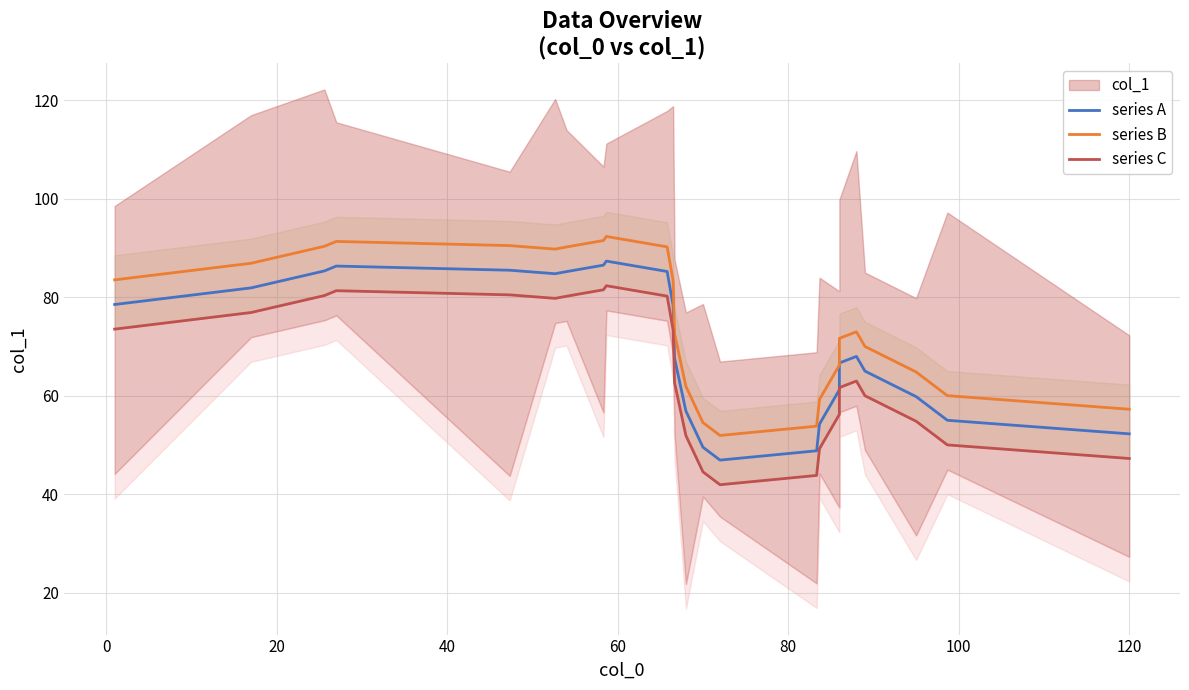

What is the difference between the maximum and minimum values in the series B series?

40.4